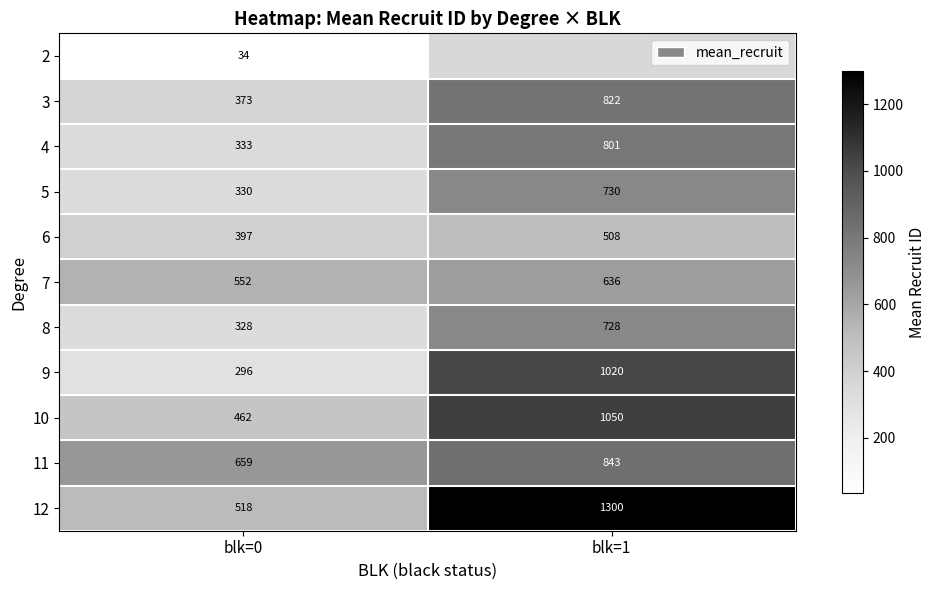

What is the approximate value of 8 at blk=1, to the nearest 50?

750